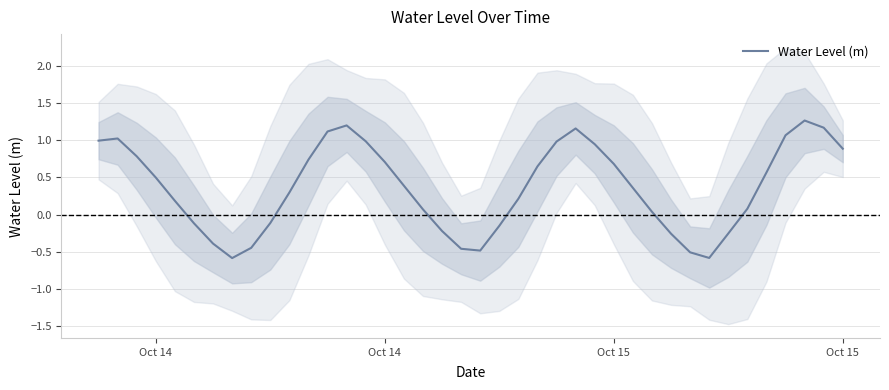

The value at 35 is 0.3. True or false?

False